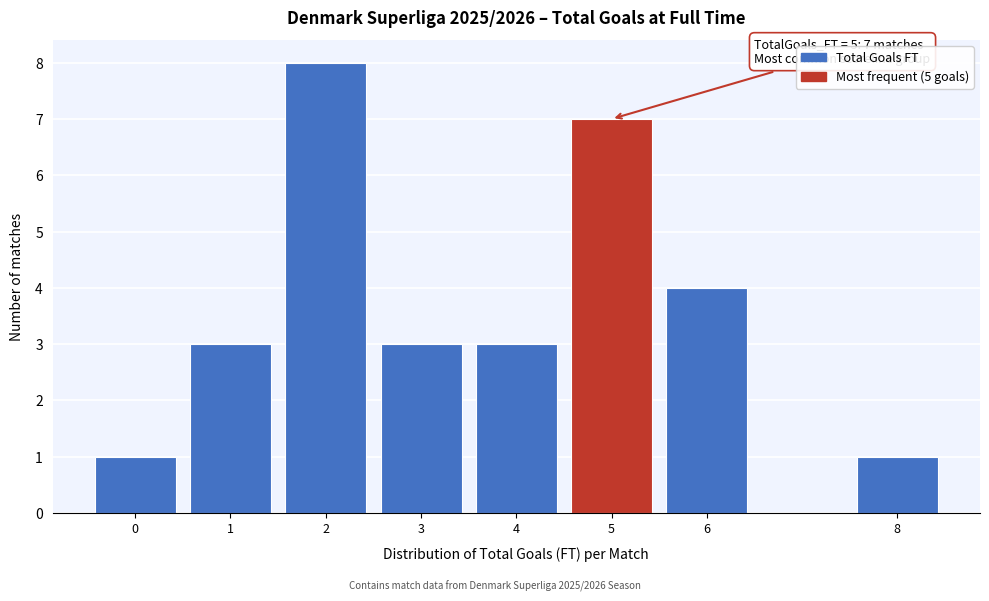

Reading right to left, transcribe all the data shown in this chart.

1	4	7	3	3	8	3	1